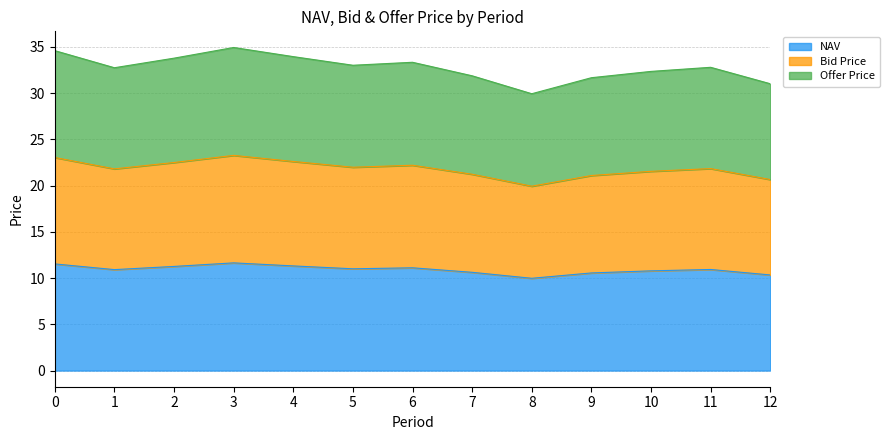

Which label corresponds to the smallest value in the chart?

8